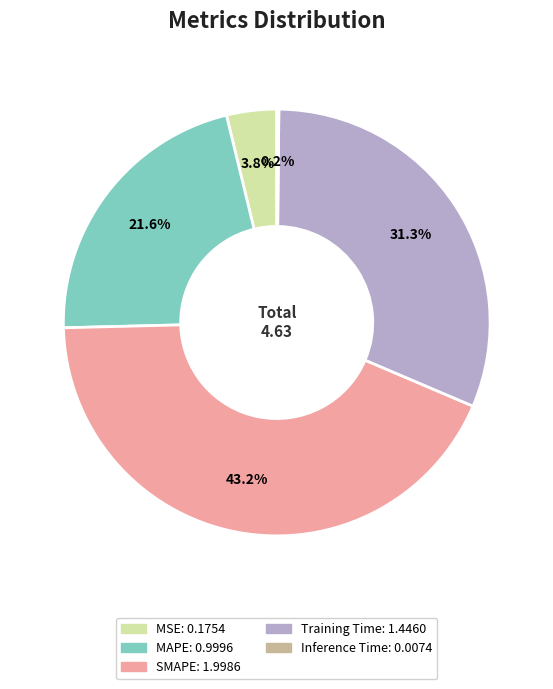

Is there a majority slice in this chart?

No